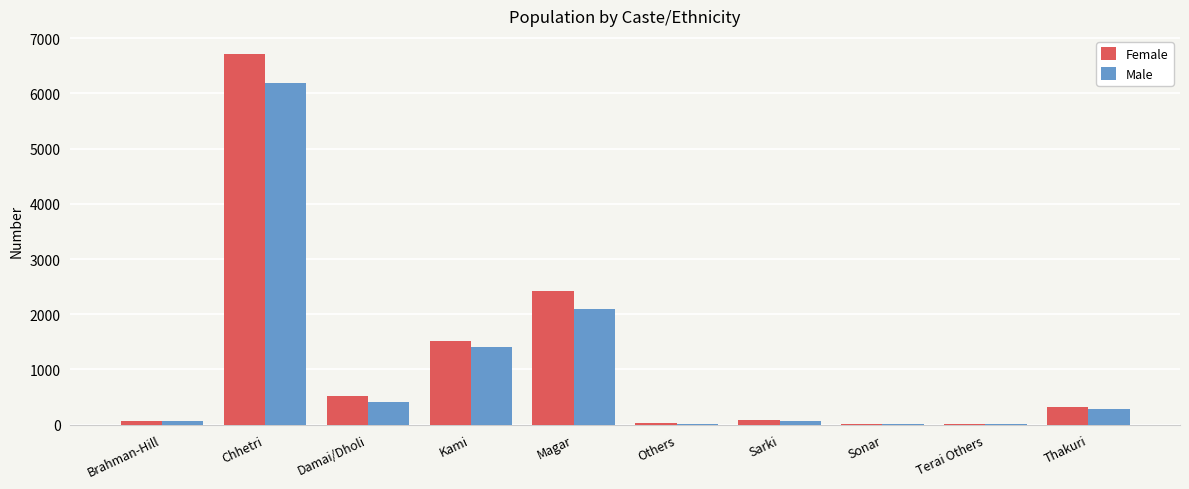

Which series changed the most between Kami and Others?

Female